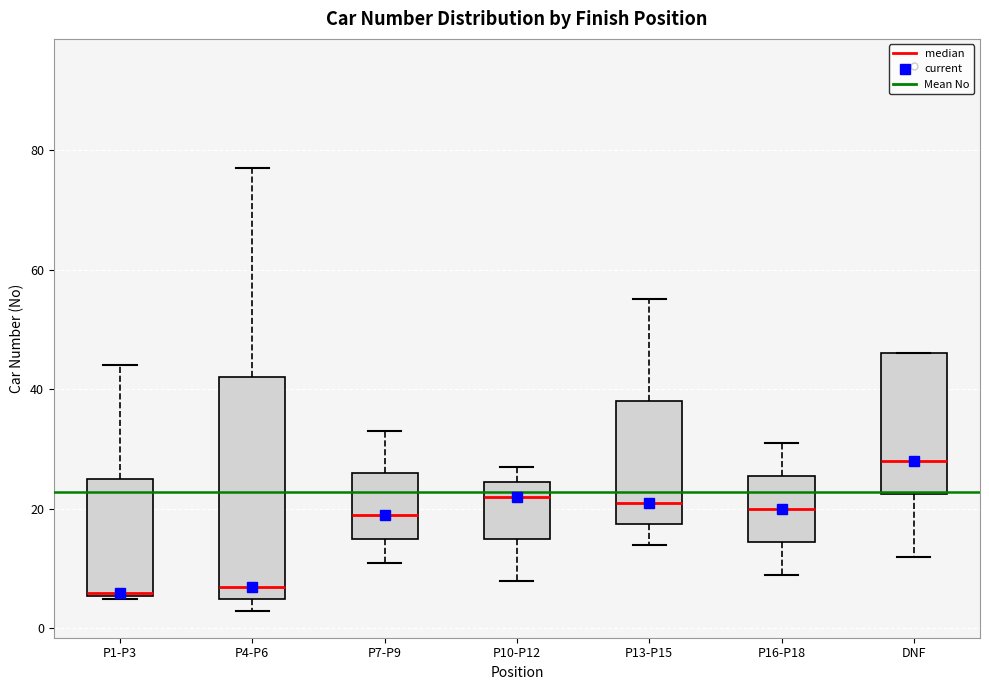

Which box's median line is the highest?

DNF